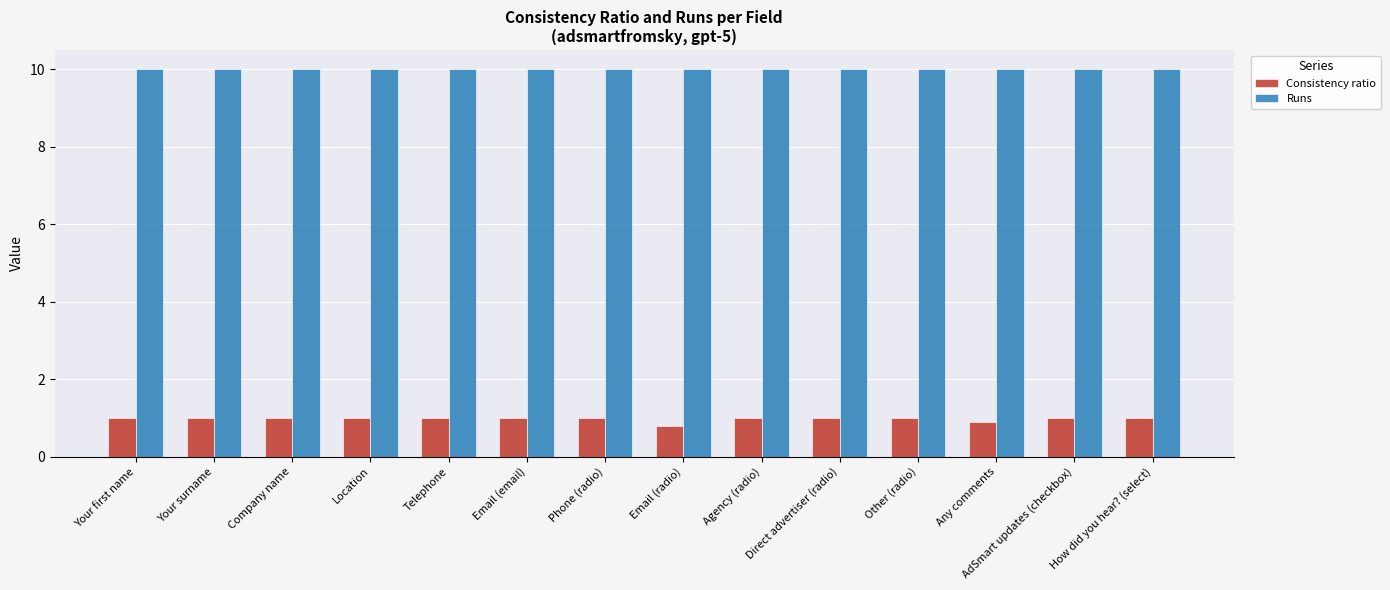

What is the lowest value of the Runs series?

10.0